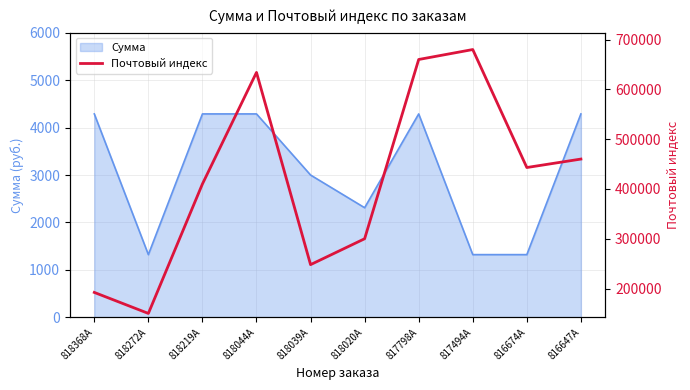

What is the average value?

417759